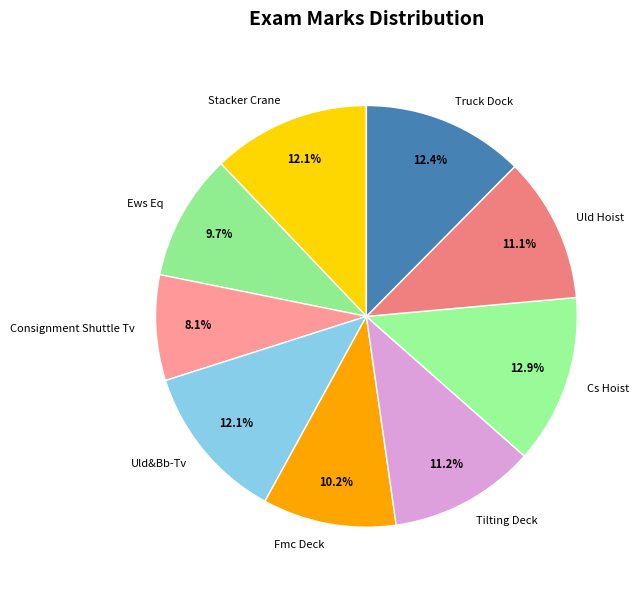

What portion of the pie excludes Cs Hoist?

87.1%